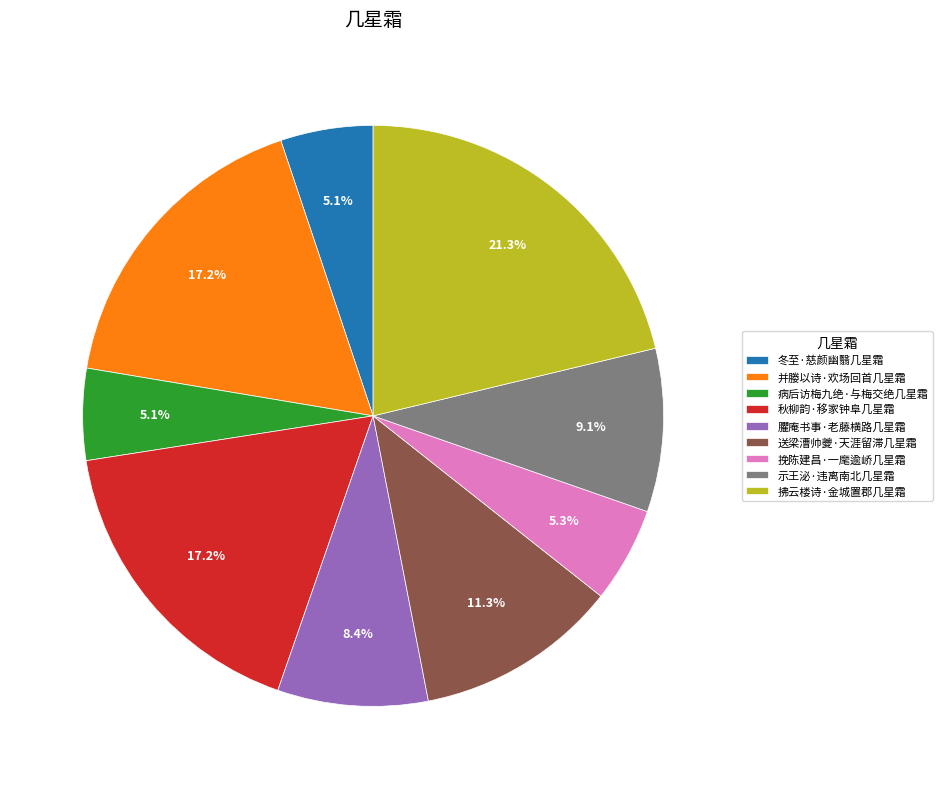

True or false: 挽陈建昌·一麾逾峤几星霜 accounts for 1% of the total.

False